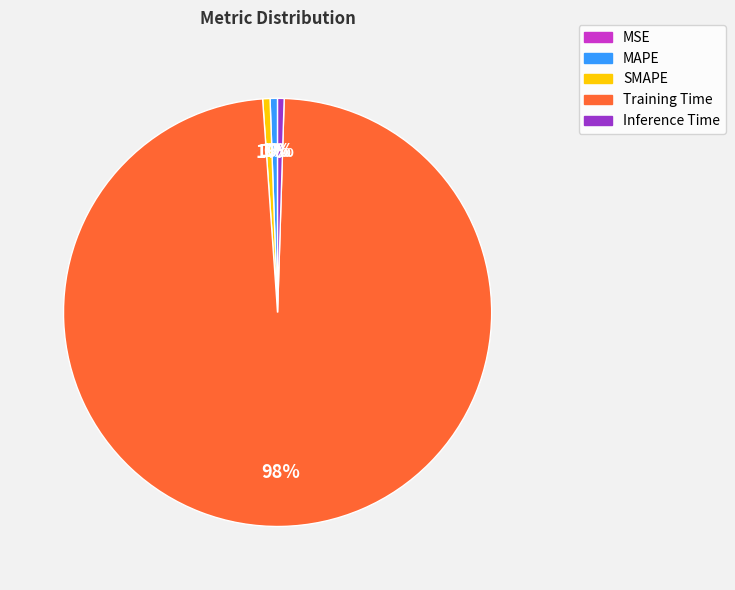

Which slice is the largest?

Training Time